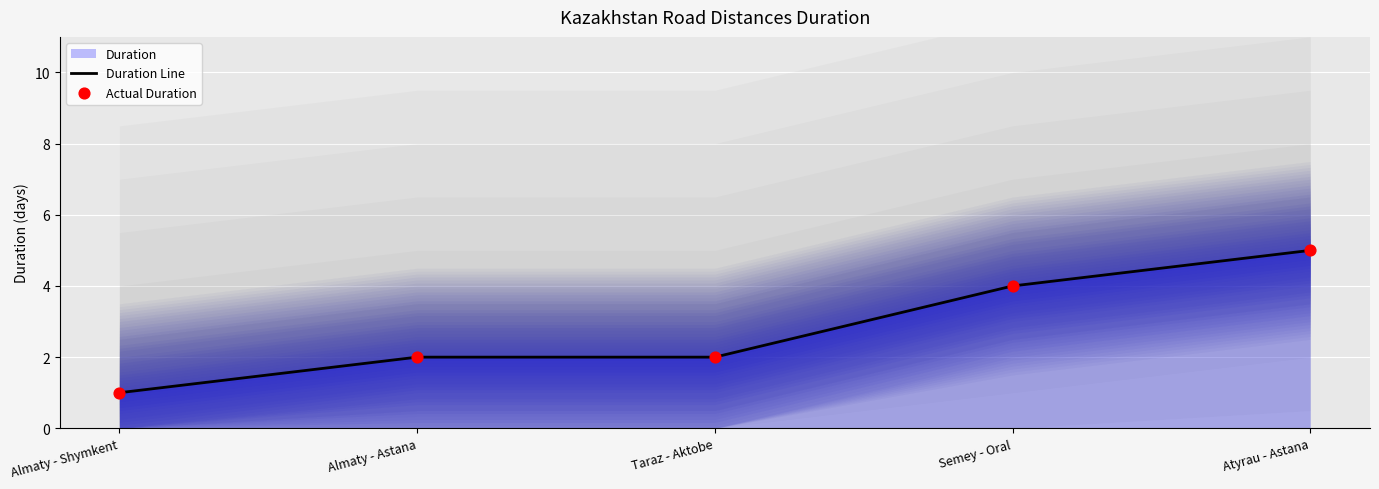

Which series contains the lowest Y value?

Duration Line